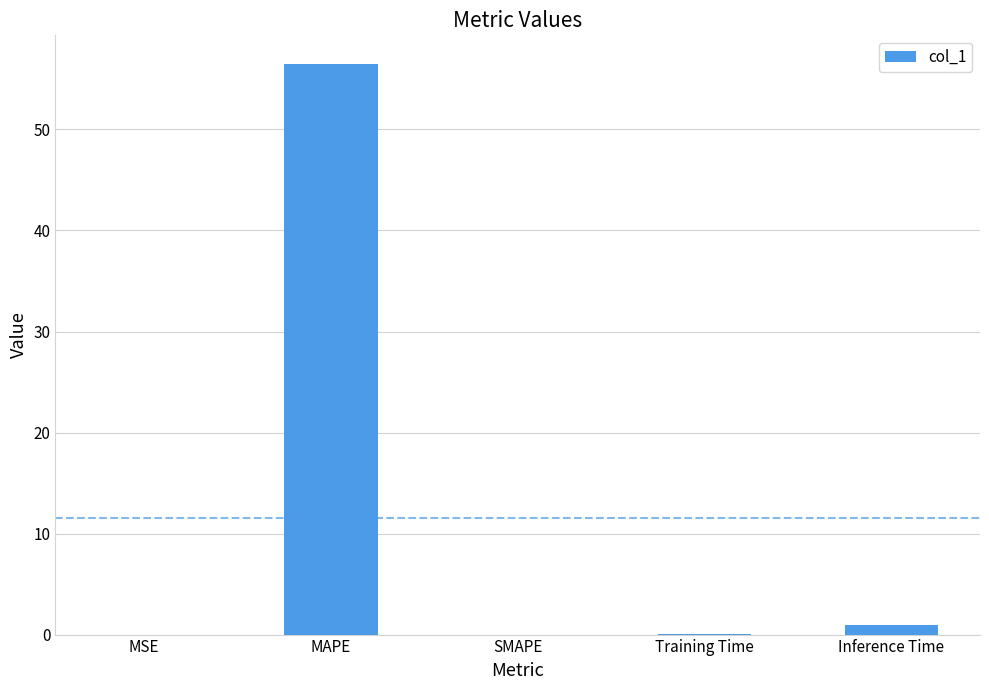

How many distinct data groups are displayed?

1